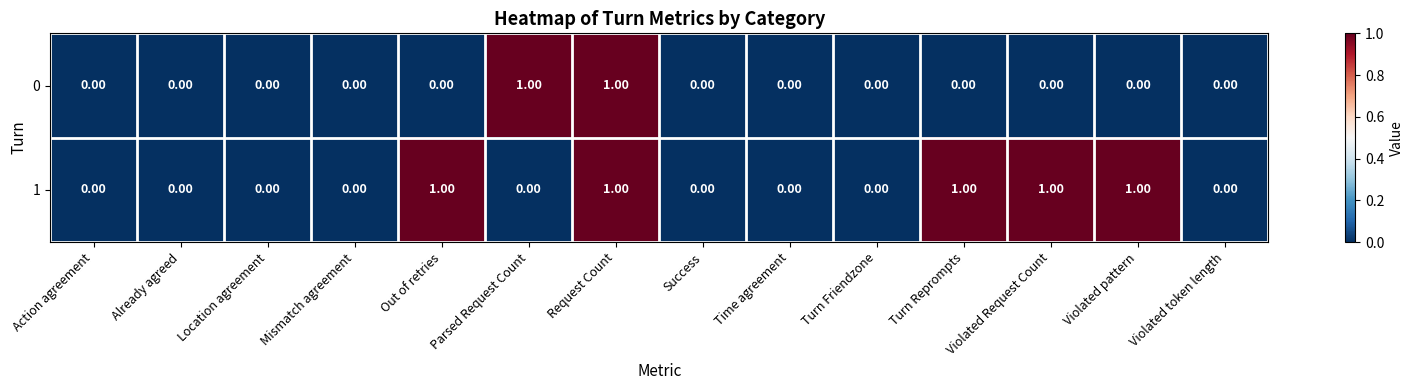

Is the value of 1 at Location agreement greater than the value of 0 at Request Count?

No